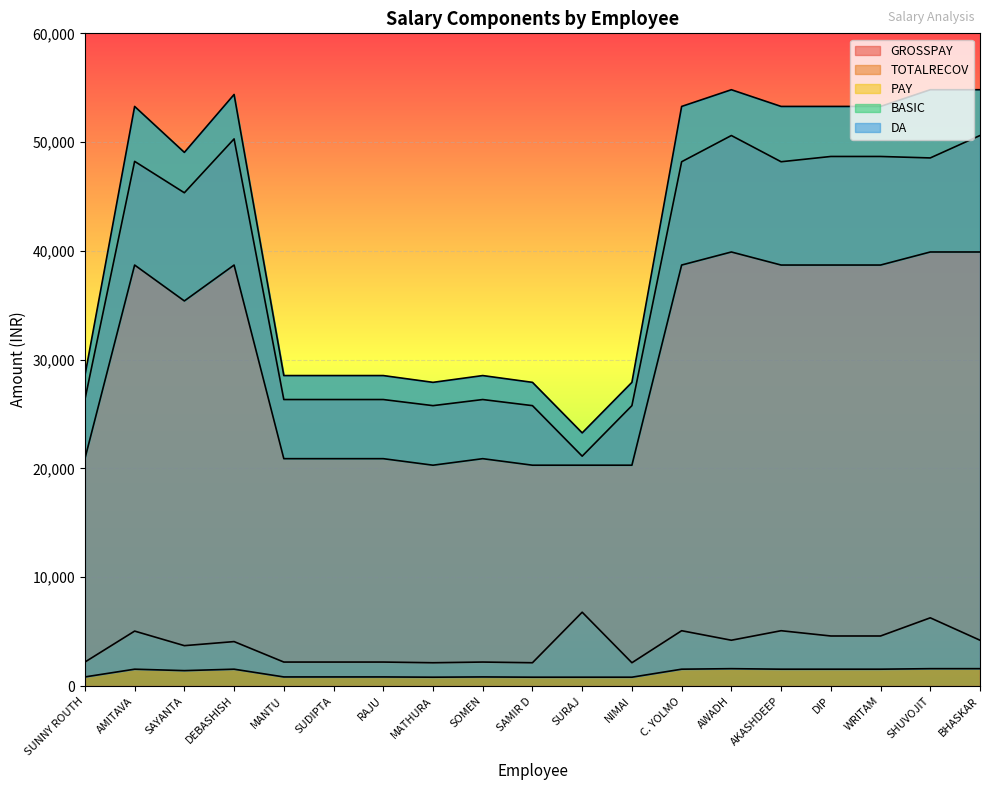

How many lines are shown in the chart?

5